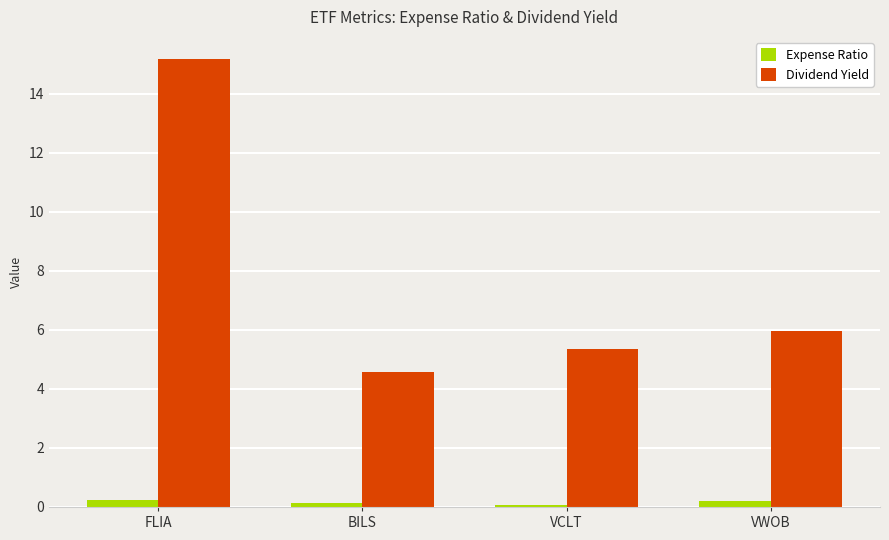

At which label does Dividend Yield first exceed 5?

FLIA